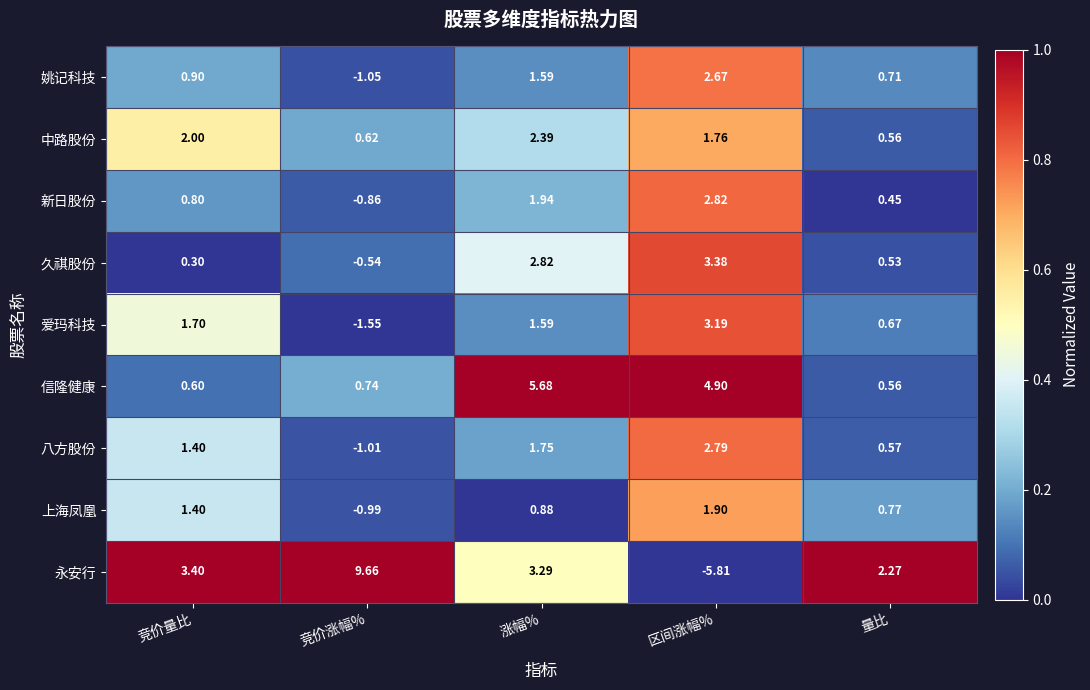

What is the total value across all series at 量比?

7.1